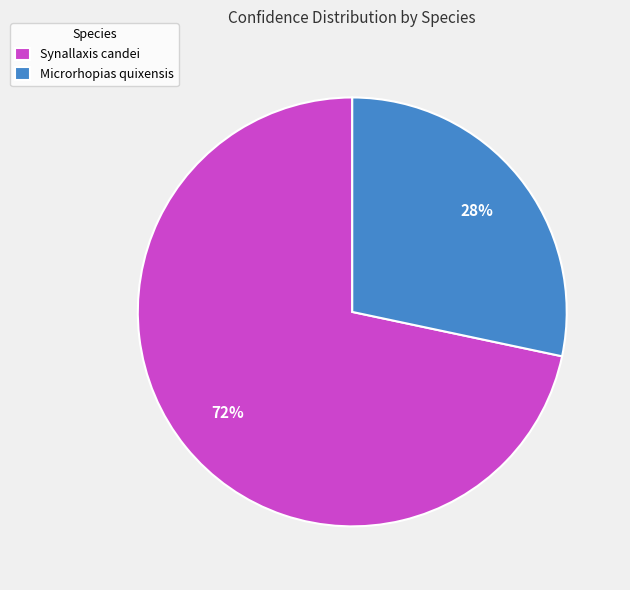

Combined, do Microrhopias quixensis and Synallaxis candei account for over 50%?

Yes